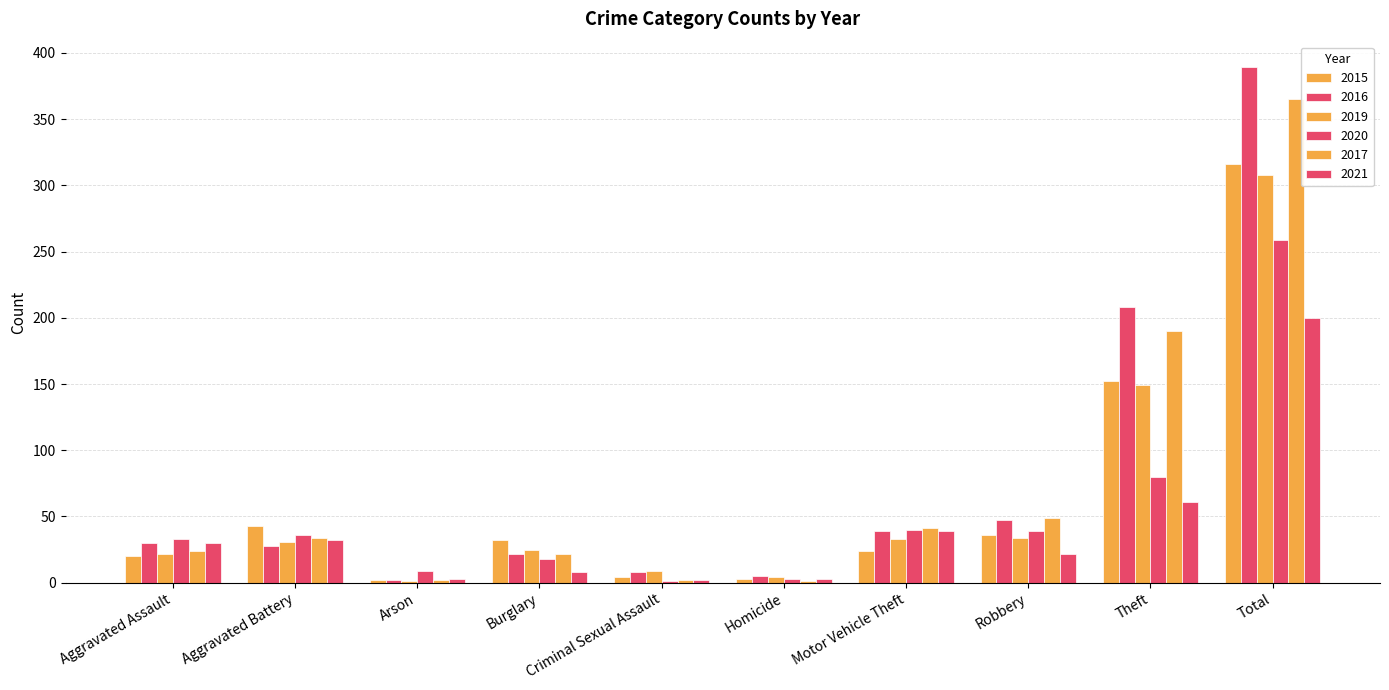

How many groups of bars are there?

10